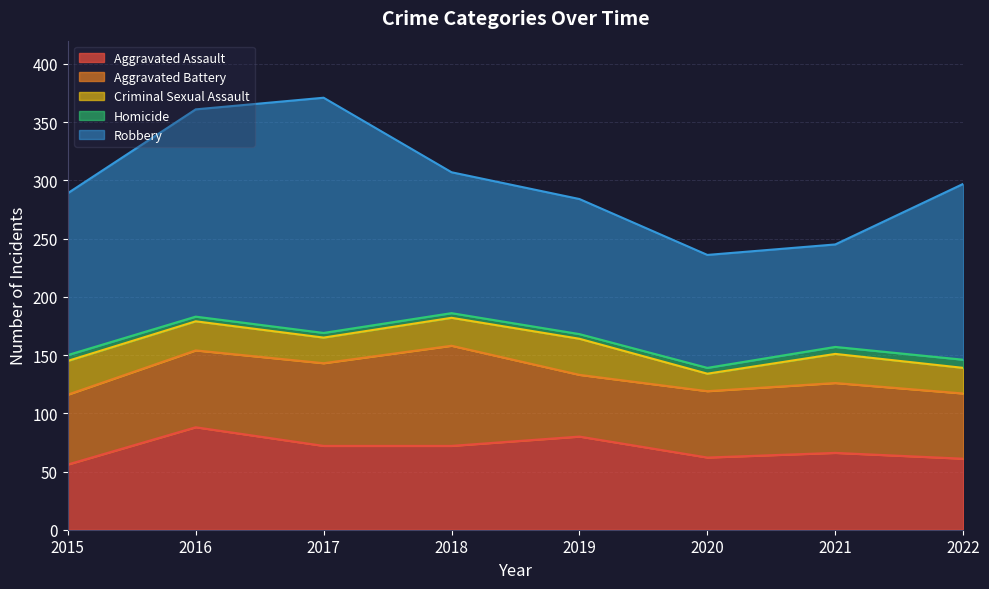

The Aggravated Assault series shows 111 at 2020. True or false?

False